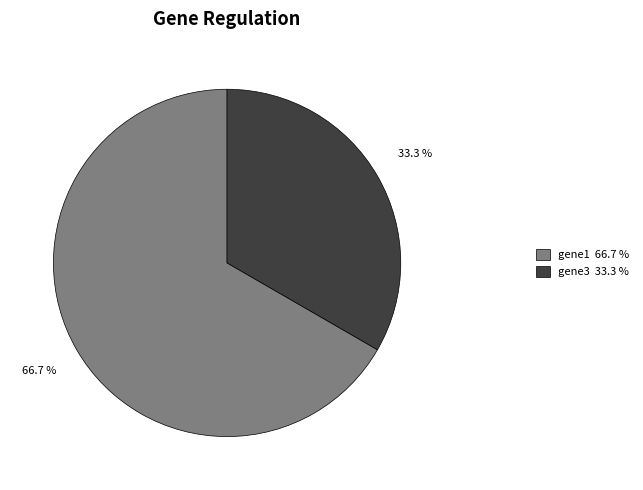

To the nearest percent, what is the difference between the largest and smallest slice percentages?

33%